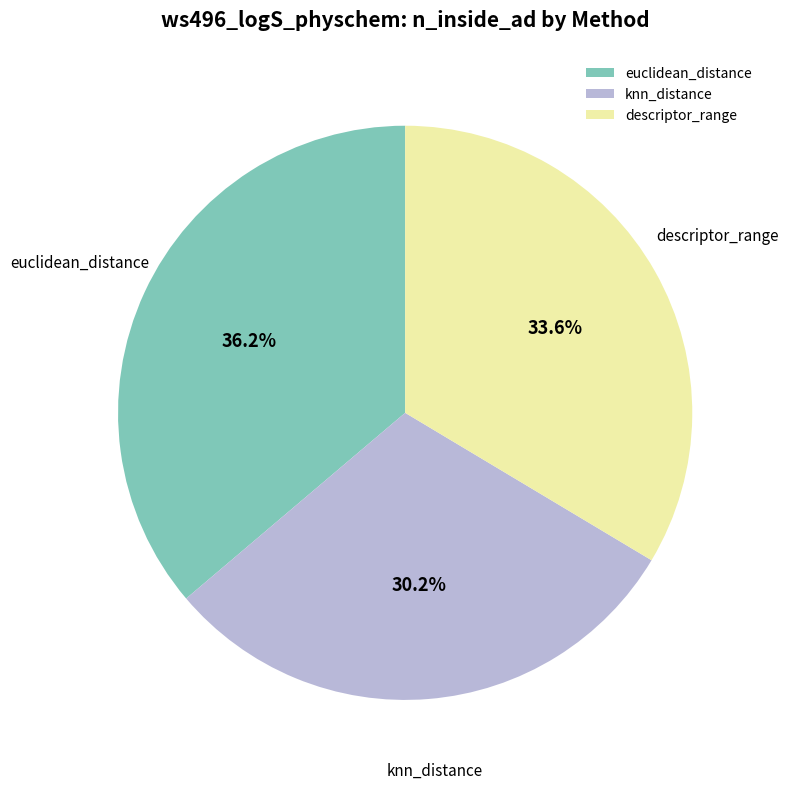

Which category has the smallest portion of the pie?

knn_distance